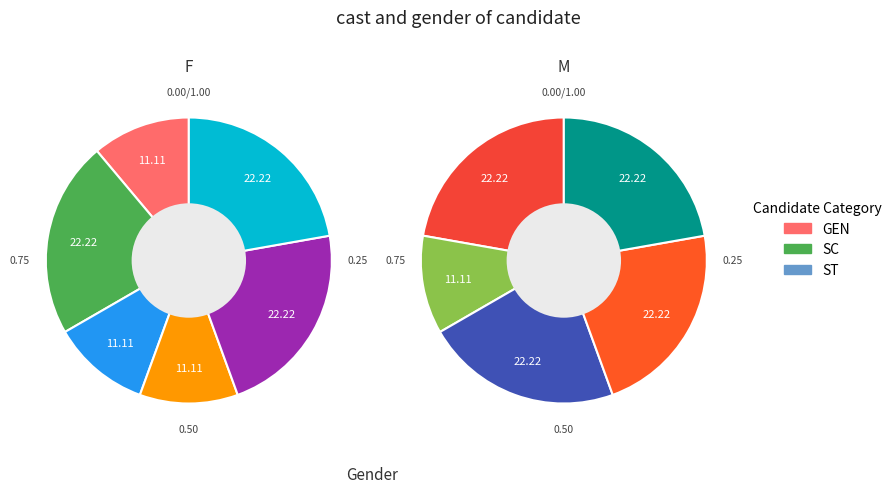

Does any single category account for the majority?

No